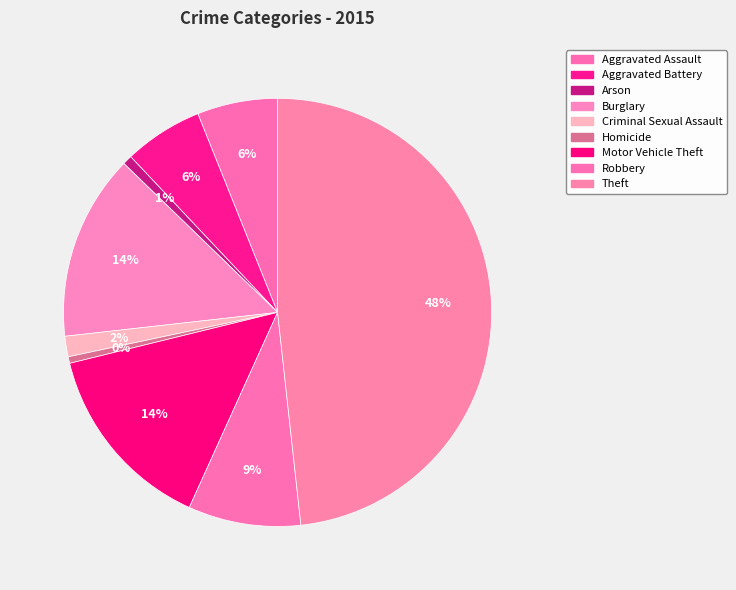

Does any single category account for the majority?

No